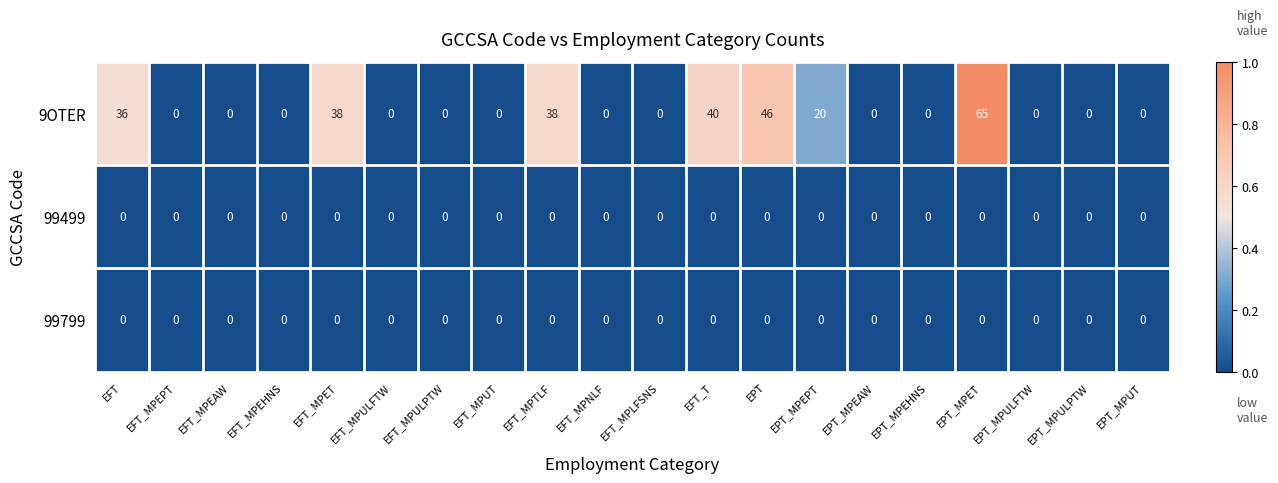

The 9OTER series shows -23 at EFT_MPEPT. True or false?

False